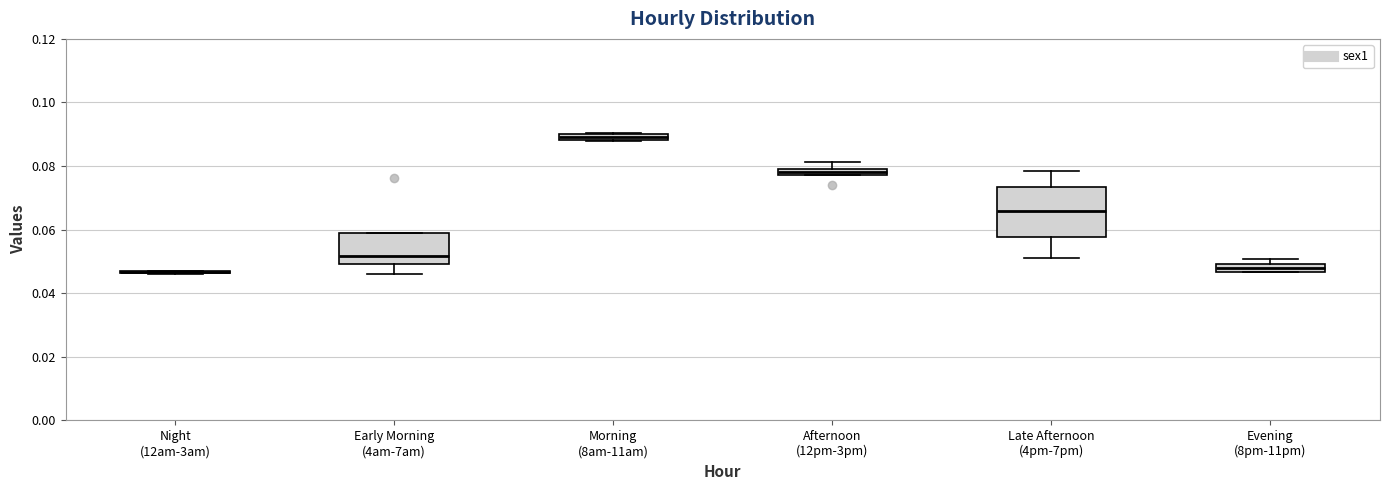

Where is the upper edge of the box for Early Morning (4am-7am) on the y-axis? The values are not printed on the chart, so give them approximately, as read against the axis.

0.058